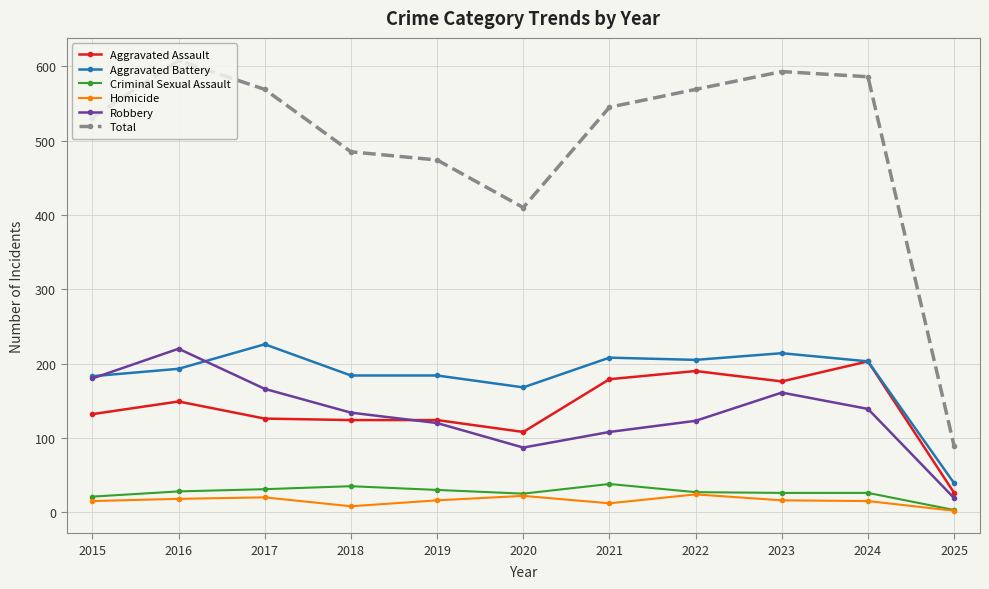

At 2016, list the series in order from smallest to largest.

Homicide, Criminal Sexual Assault, Aggravated Assault, Aggravated Battery, Robbery, Total